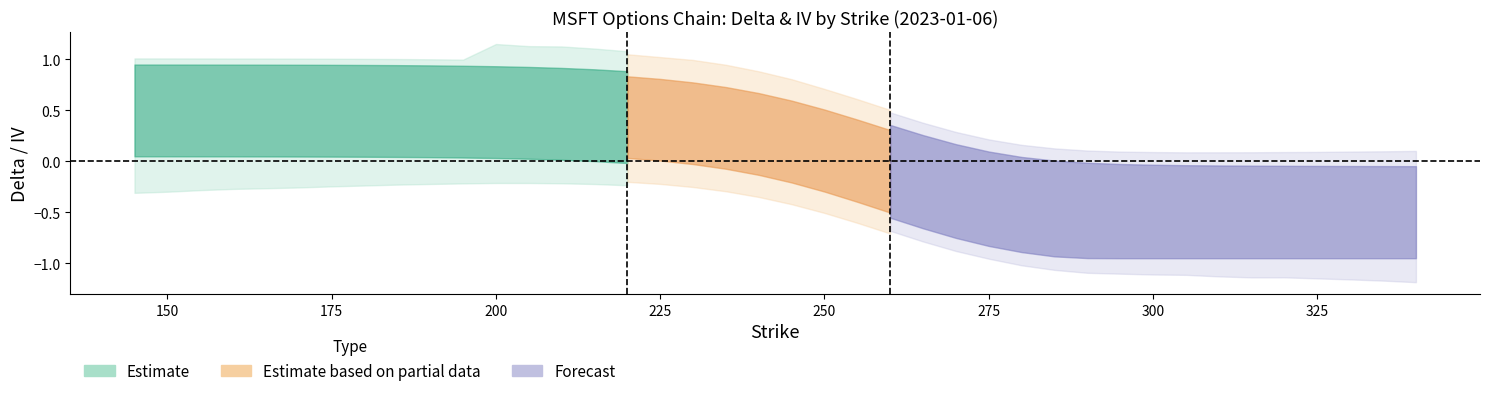

Reading left to right, extract all data points from this chart.

delta_c: 0=1.0	1=1.0	2=1.0	3=1.0	4=1.0	5=1.0	6=1.0	7=1.0	8=1.0	9=1.0	10=1.0	11=1.0	12=1.0	13=1.0	14=1.0	15=0.9	16=0.9	17=0.9	18=0.8	19=0.8	20=0.7	21=0.6	22=0.5	23=0.4	24=0.3	25=0.2	26=0.1	27=0.1	28=0.1	29=0.0	30=0.0	31=0.0	32=0.0	33=0.0	34=0.0	35=0.0	36=0.0	37=0.0	38=0.0	39=0.0
delta_p: 0=-0.0	1=-0.0	2=-0.0	3=-0.0	4=-0.0	5=-0.0	6=-0.0	7=-0.0	8=-0.0	9=-0.0	10=-0.0	11=-0.0	12=-0.0	13=-0.0	14=-0.0	15=-0.1	16=-0.1	17=-0.1	18=-0.2	19=-0.2	20=-0.3	21=-0.4	22=-0.5	23=-0.6	24=-0.7	25=-0.8	26=-0.9	27=-0.9	28=-1.0	29=-1.0	30=-1.0	31=-1.0	32=-1.0	33=-1.0	34=-1.0	35=-1.0	36=-1.0	37=-1.0	38=-1.0	39=-1.0
iv_c: 0=0.0	1=0.0	2=0.0	3=0.0	4=0.0	5=0.0	6=0.0	7=0.0	8=0.0	9=0.0	10=0.0	11=0.3	12=0.3	13=0.3	14=0.3	15=0.3	16=0.3	17=0.3	18=0.3	19=0.3	20=0.3	21=0.3	22=0.3	23=0.2	24=0.2	25=0.2	26=0.2	27=0.2	28=0.2	29=0.2	30=0.2	31=0.2	32=0.3	33=0.3	34=0.3	35=0.3	36=0.3	37=0.3	38=0.3	39=0.3
iv_p: 0=0.6	1=0.6	2=0.6	3=0.5	4=0.5	5=0.5	6=0.5	7=0.5	8=0.4	9=0.4	10=0.4	11=0.4	12=0.4	13=0.4	14=0.3	15=0.3	16=0.3	17=0.3	18=0.3	19=0.3	20=0.3	21=0.3	22=0.3	23=0.3	24=0.3	25=0.3	26=0.3	27=0.3	28=0.3	29=0.3	30=0.3	31=0.4	32=0.4	33=0.4	34=0.5	35=0.5	36=0.5	37=0.5	38=0.6	39=0.6